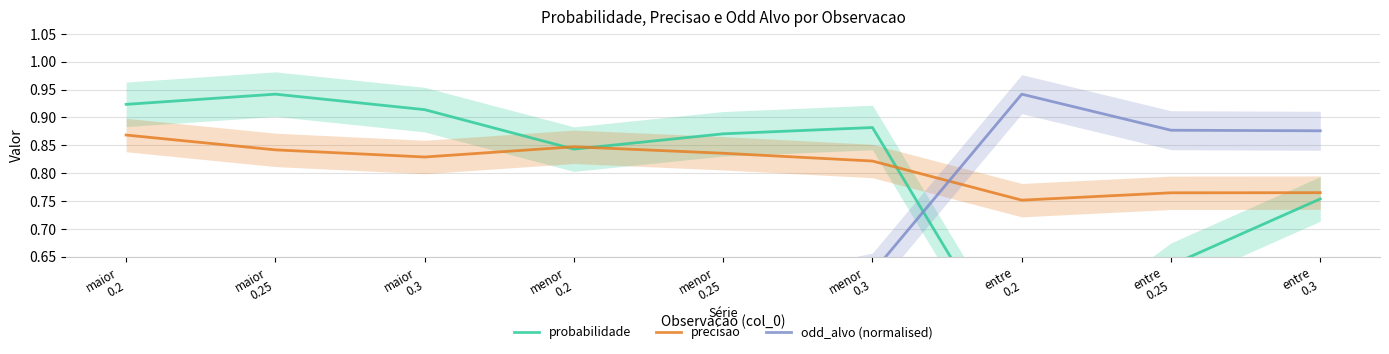

What is the maximum value for precisao?

0.9